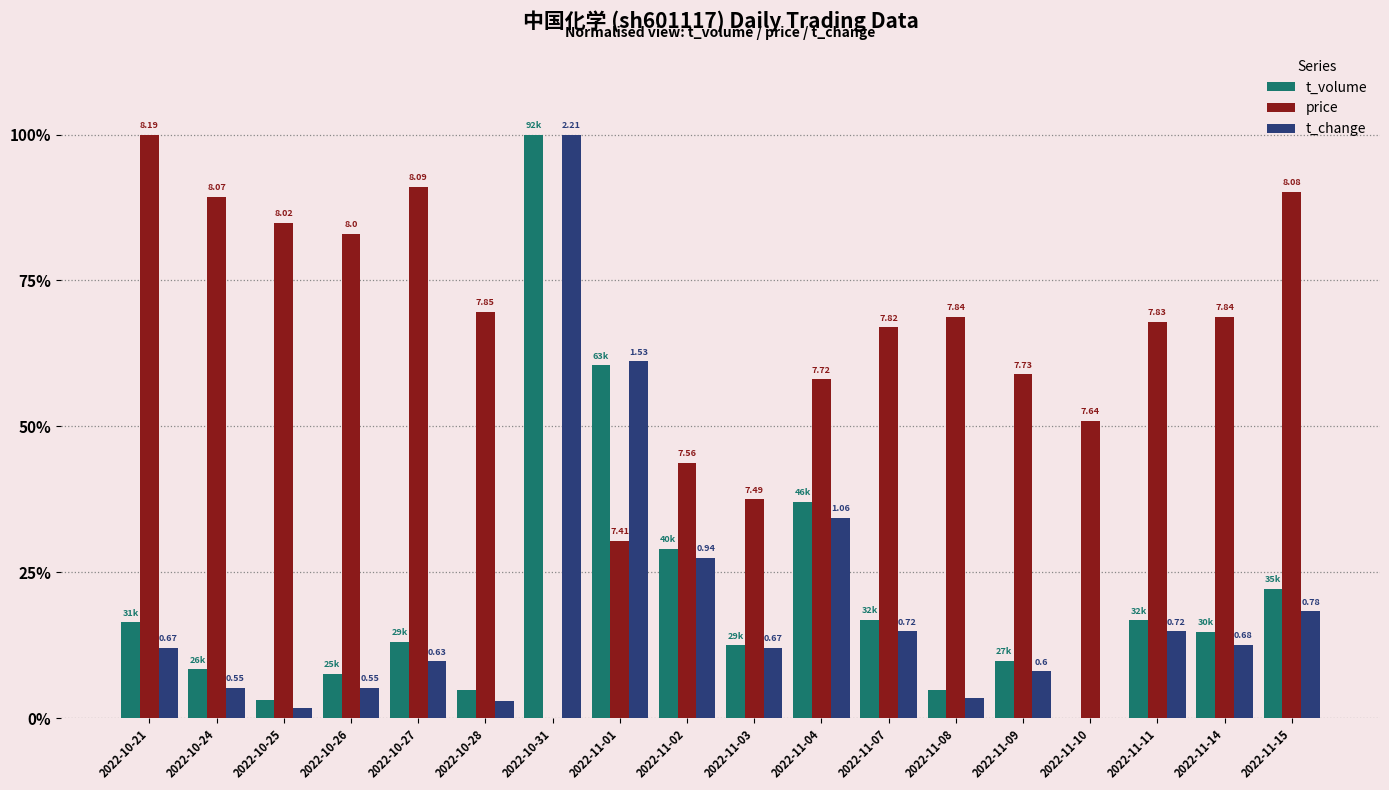

List the labels in order of t_change value, largest first.

2022-10-31, 2022-11-01, 2022-11-04, 2022-11-02, 2022-11-15, 2022-11-07, 2022-11-11, 2022-11-14, 2022-10-21, 2022-11-03, 2022-10-27, 2022-11-09, 2022-10-24, 2022-10-26, 2022-11-08, 2022-10-28, 2022-10-25, 2022-11-10